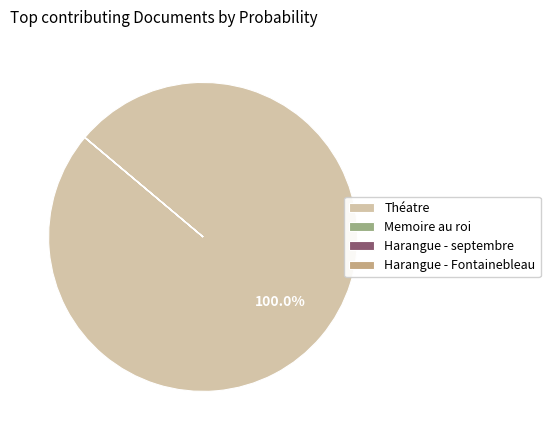

Does any single category account for the majority?

Yes